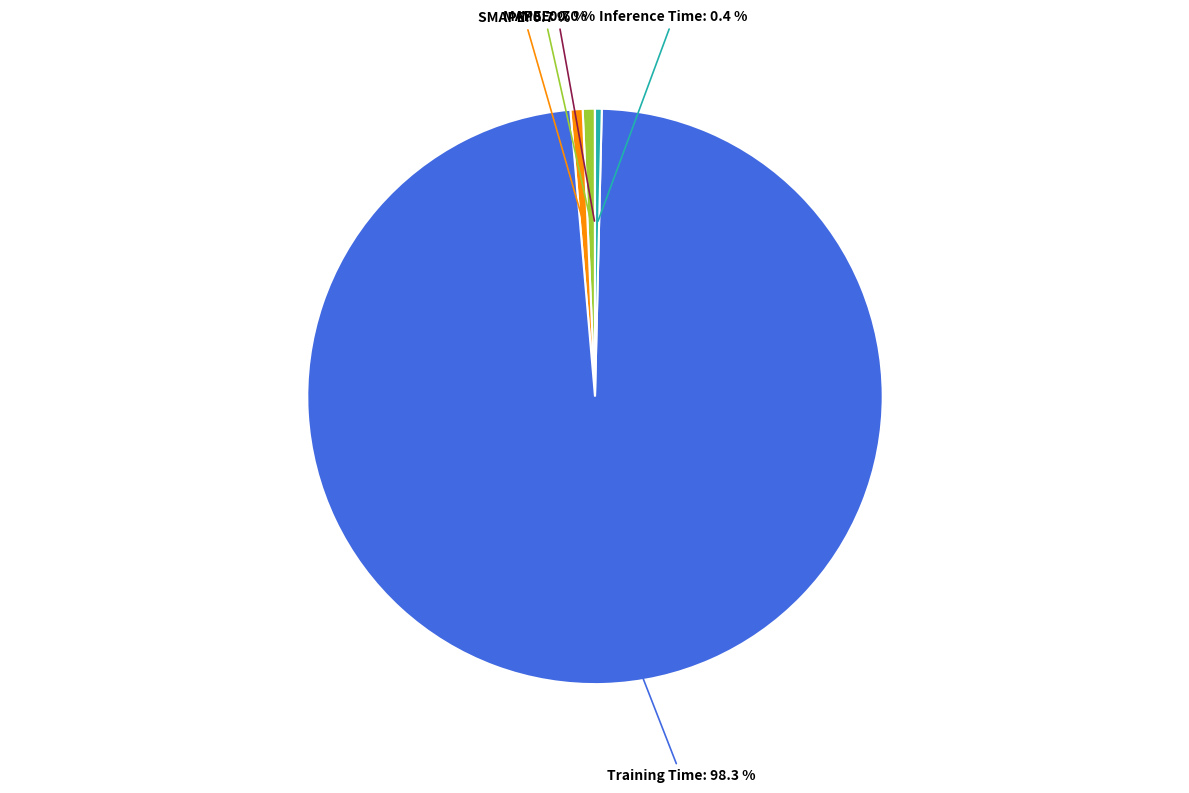

Does any single category account for the majority?

Yes